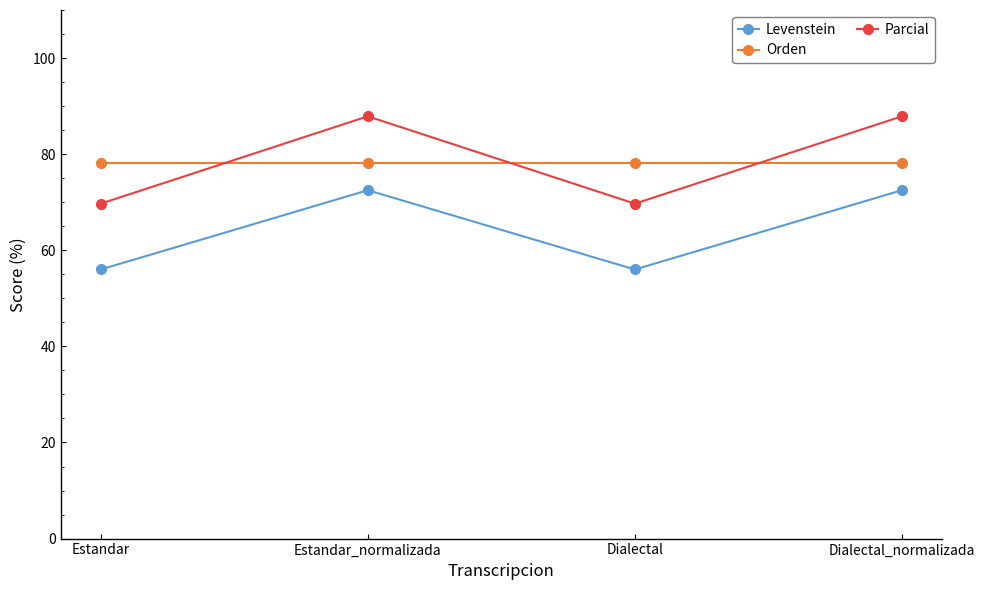

Read the Parcial value at Estandar_normalizada.

87.9